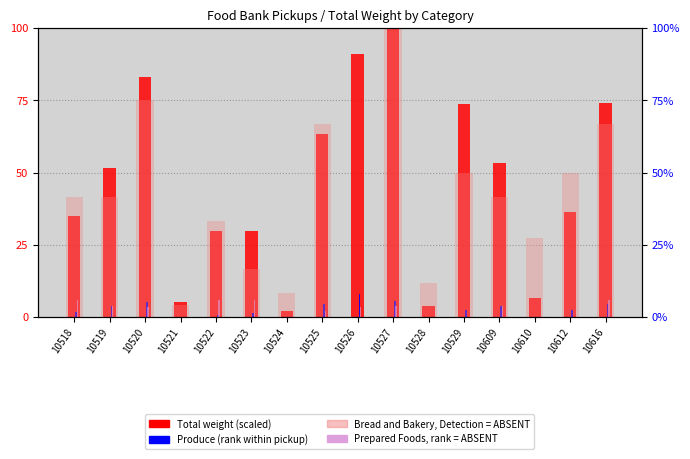

Reading left to right, transcribe all the data shown in this chart.

Total weight (scaled): 35.0	51.7	83.0	5.3	29.8	29.7	2.0	63.4	91.1	100.0	3.9	73.9	53.2	6.7	36.4	74.0
Produce (rank): 1.9	3.8	5.2	0.0	0.6	1.6	0.0	4.4	8.0	5.7	0.0	2.4	3.8	0.0	2.4	4.4
Bread and Bakery (absent): 41.7	41.7	75.0	4.2	33.3	16.7	8.3	66.7	0.0	100.0	11.7	50.0	41.7	27.5	50.0	66.7
Prepared Foods (rank, absent): 6.0	4.0	3.6	0.0	6.0	6.0	0.0	2.0	3.6	4.0	0.0	0.0	4.0	0.0	0.0	6.0